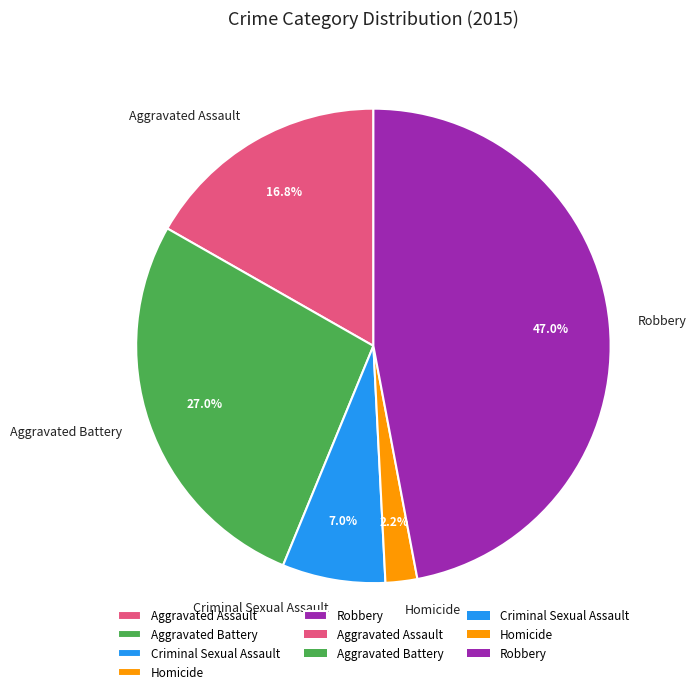

What is the total percentage of Aggravated Battery and Aggravated Assault?

43.8%